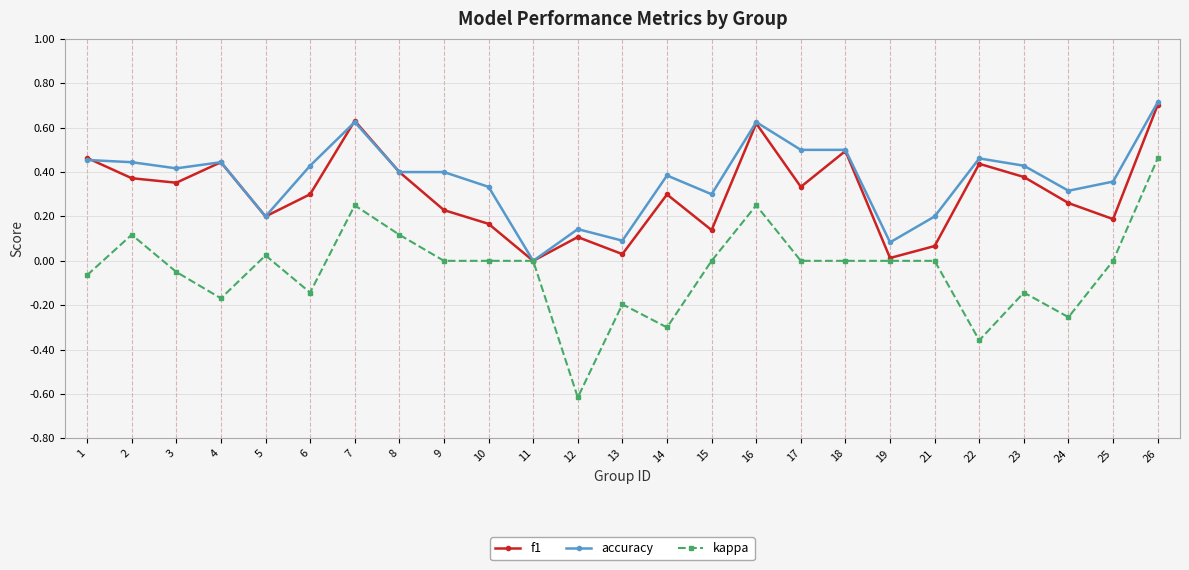

Is it true that accuracy equals 0.2 at 21?

True